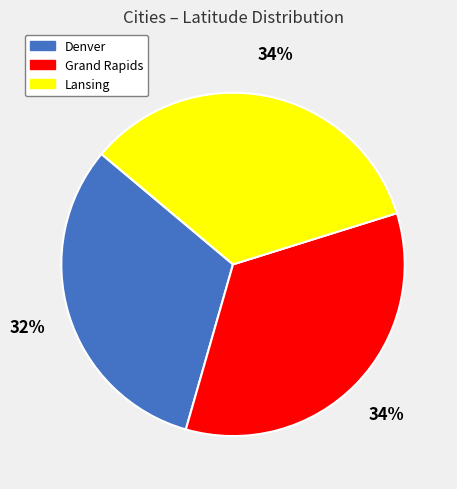

Which category has the smallest portion of the pie?

Denver